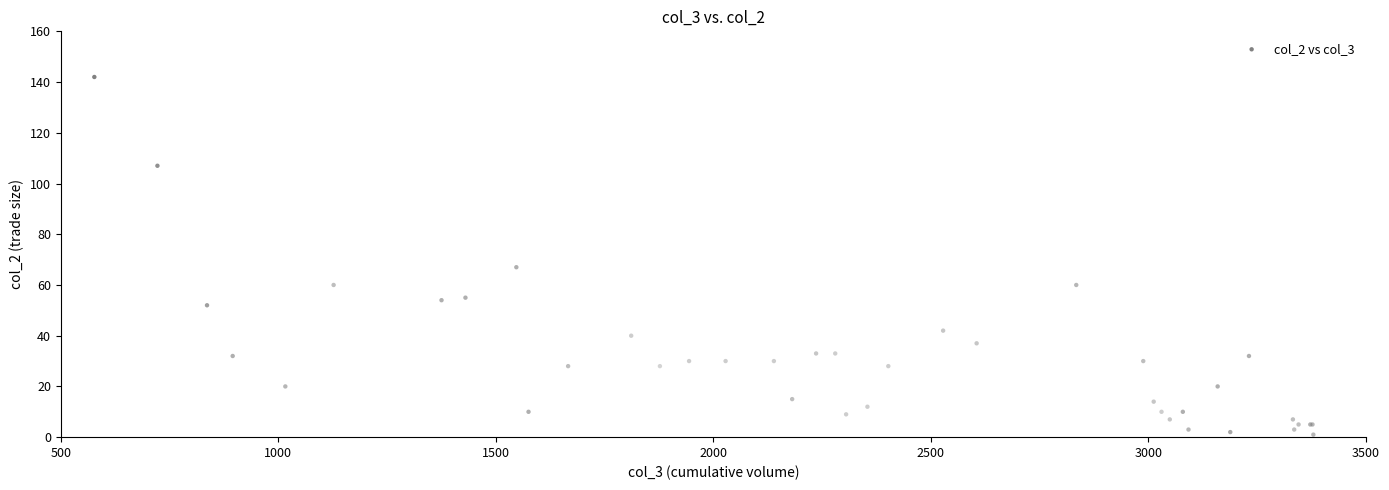

What Y value in the scatter plot is closest to 71?

67